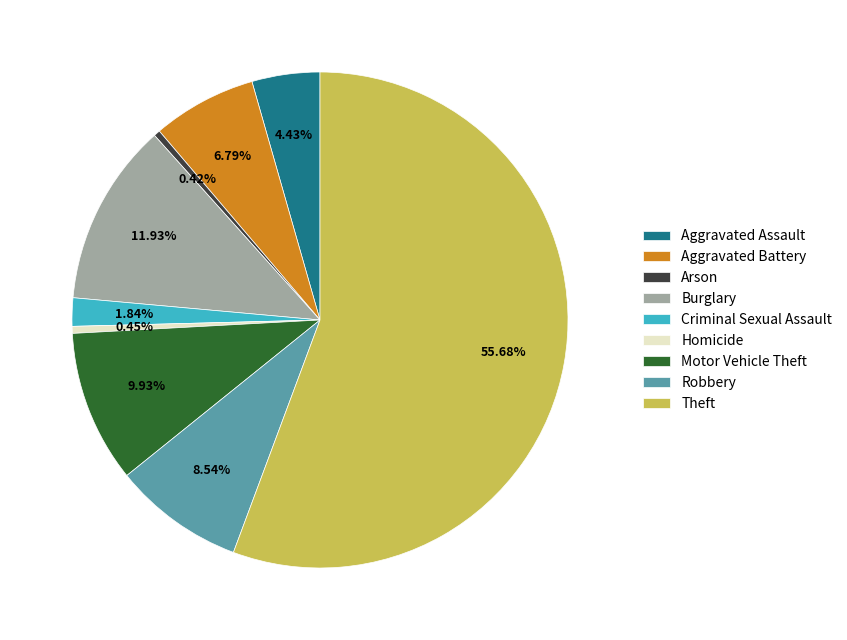

Between Aggravated Battery and Criminal Sexual Assault, which is larger?

Aggravated Battery